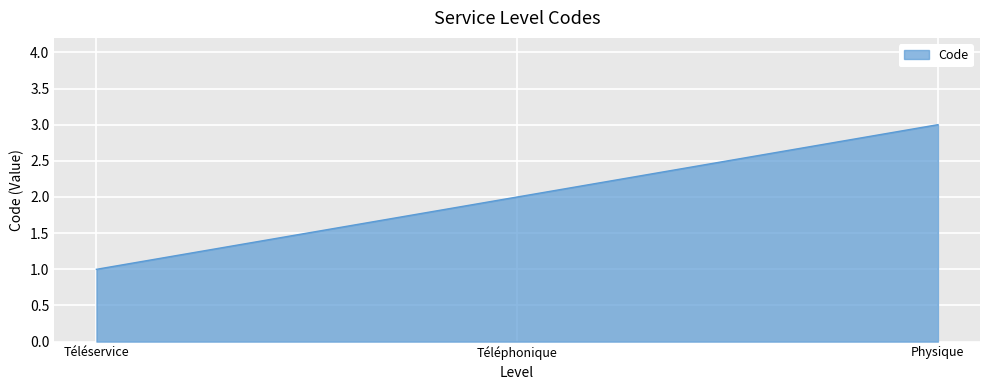

The value at Téléphonique is 1. True or false?

False